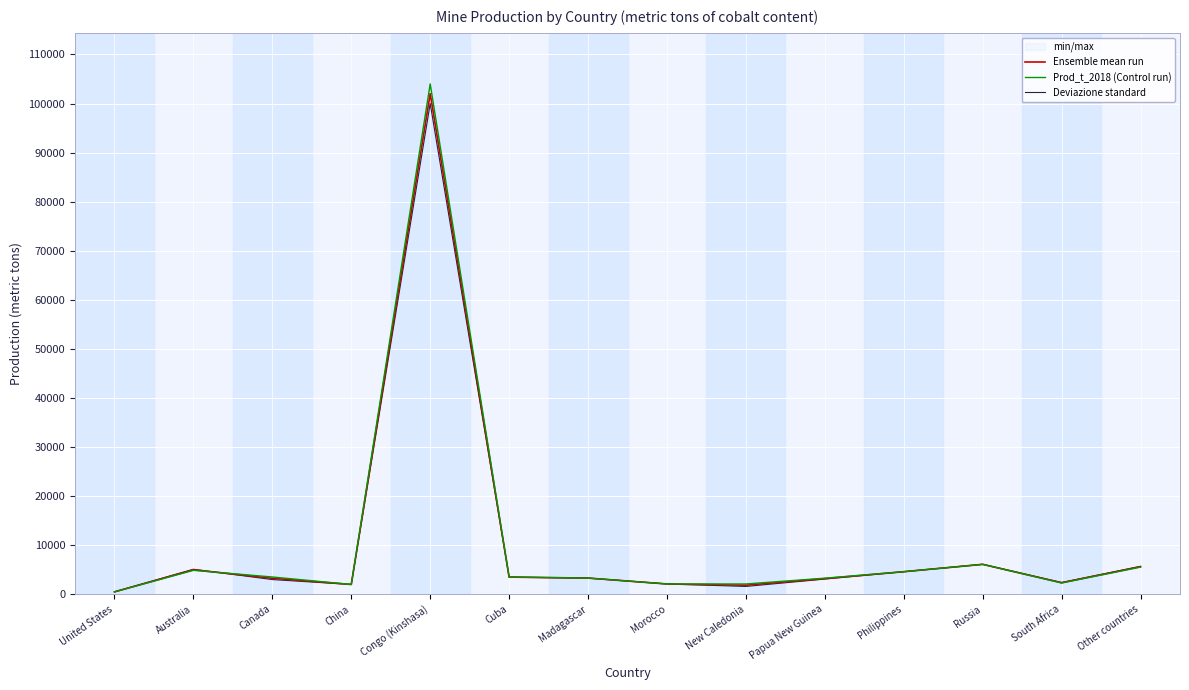

What is the value of the Prod_t_2018 (Control run) point at the 2nd from the left?

4880